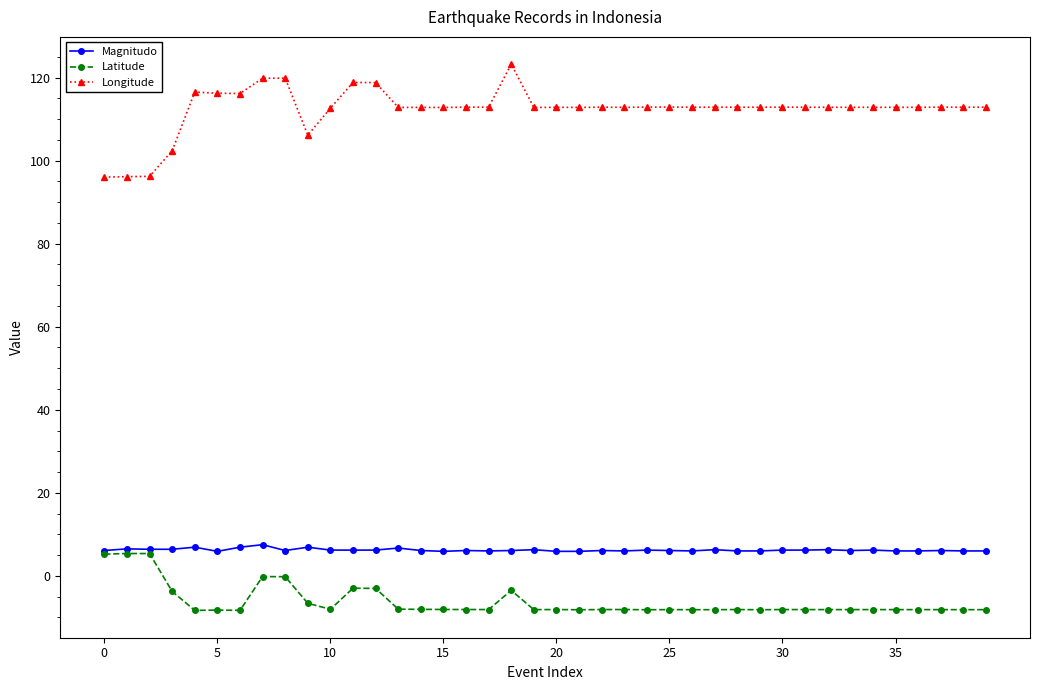

What is the maximum value for Longitude?

123.2